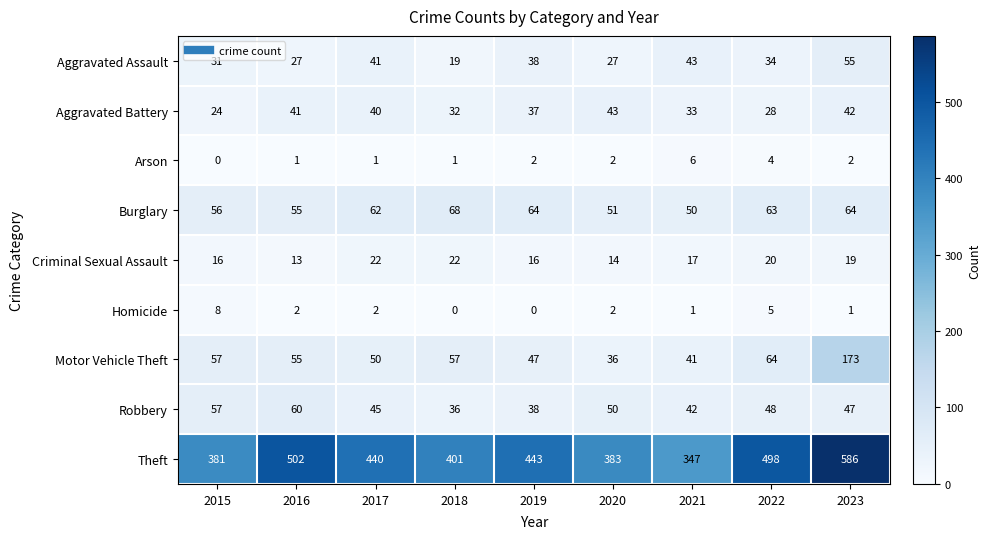

Where is Burglary nearest to the value 59?

2015